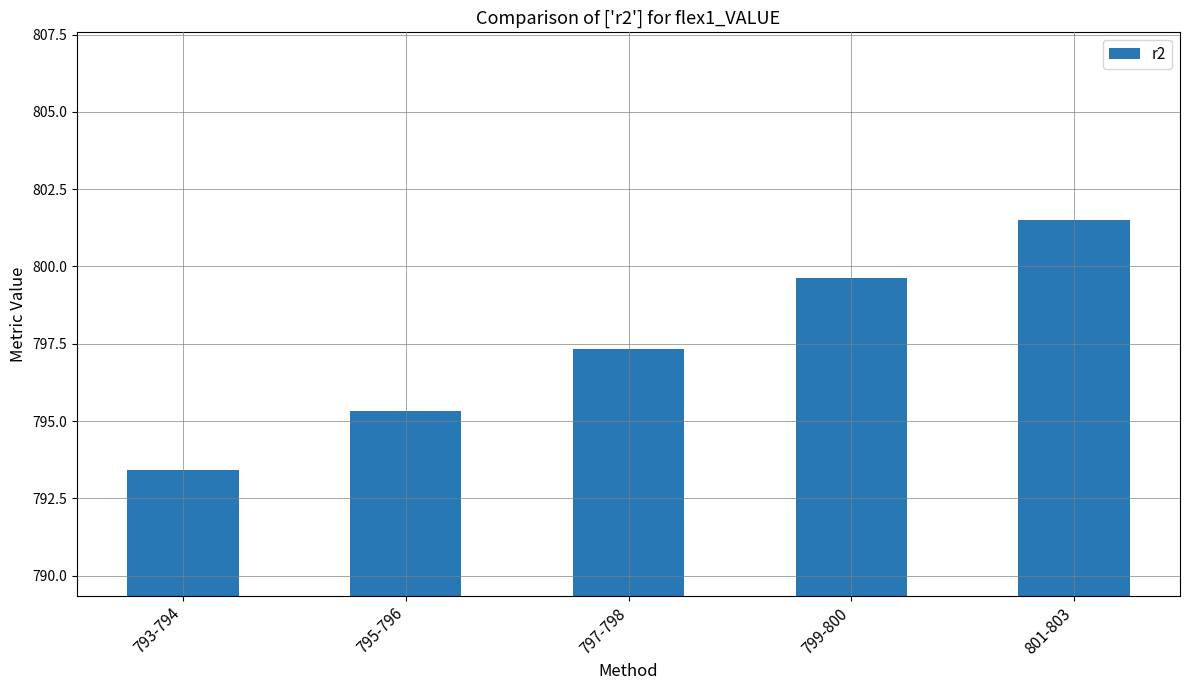

How many bars are there in total?

5